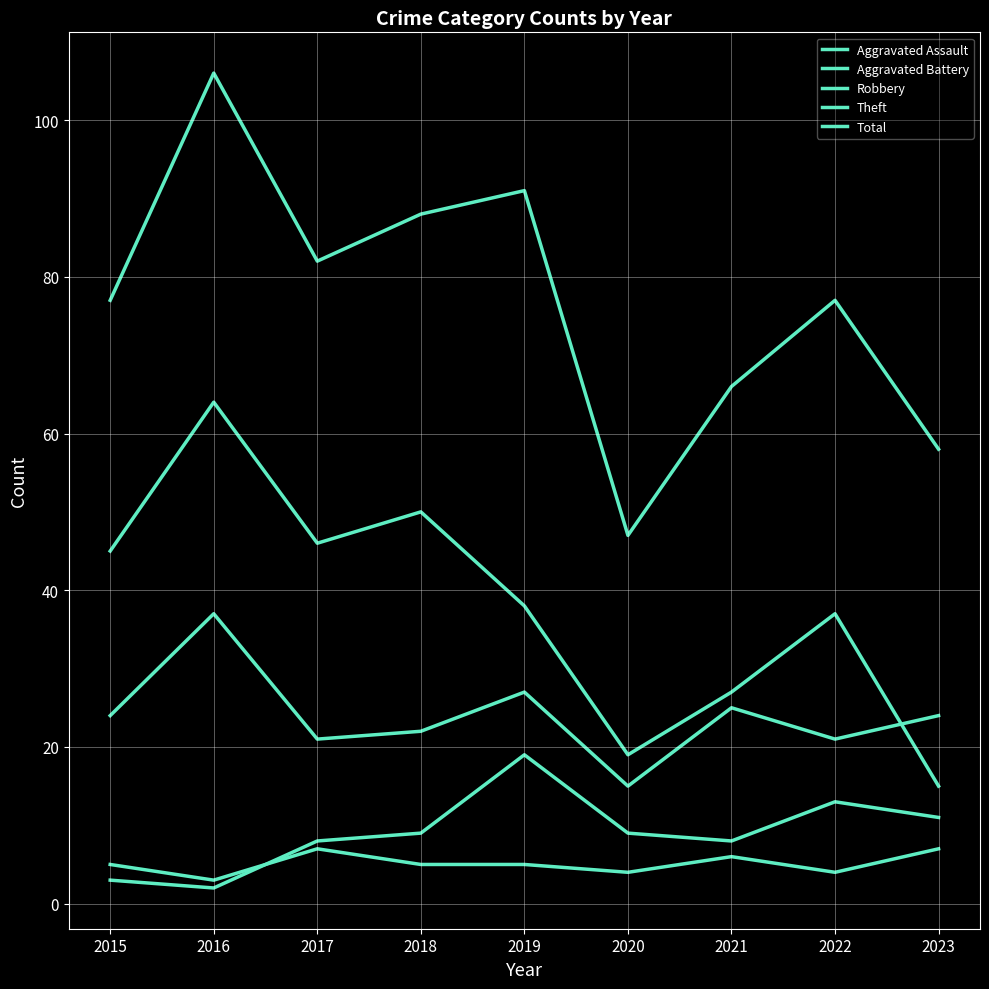

Does the chart display data point markers on the line(s)?

No